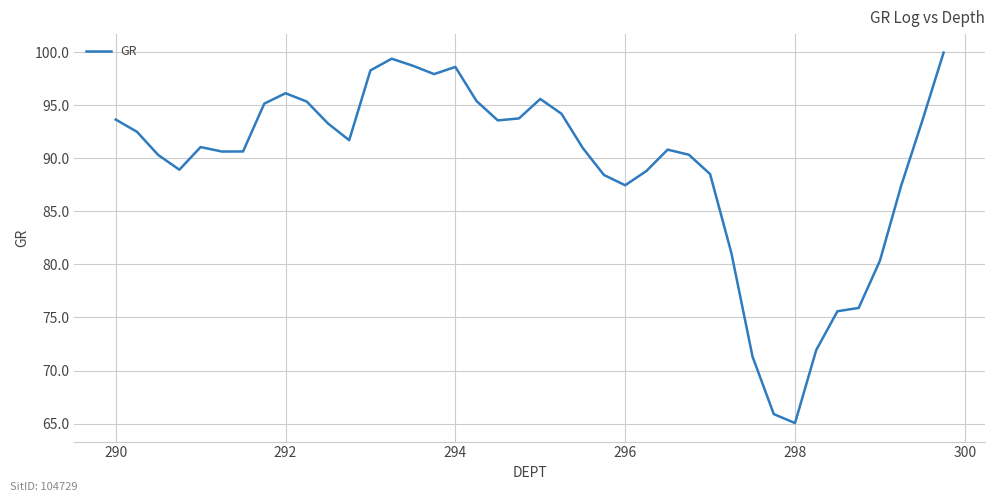

What is the difference between the maximum and minimum values?

34.9